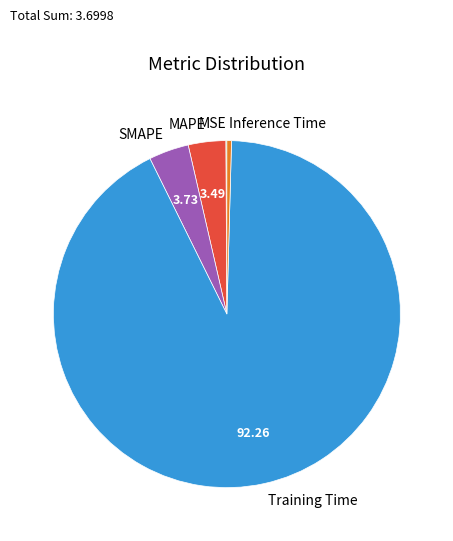

Is there any slice that represents more than half of the pie?

Yes